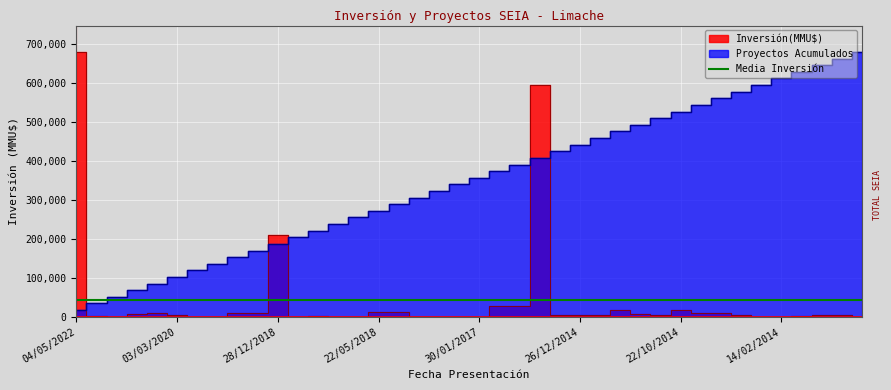

Is it true that Proyectos Acumulados equals 459000.0 at 20/11/2014?

True